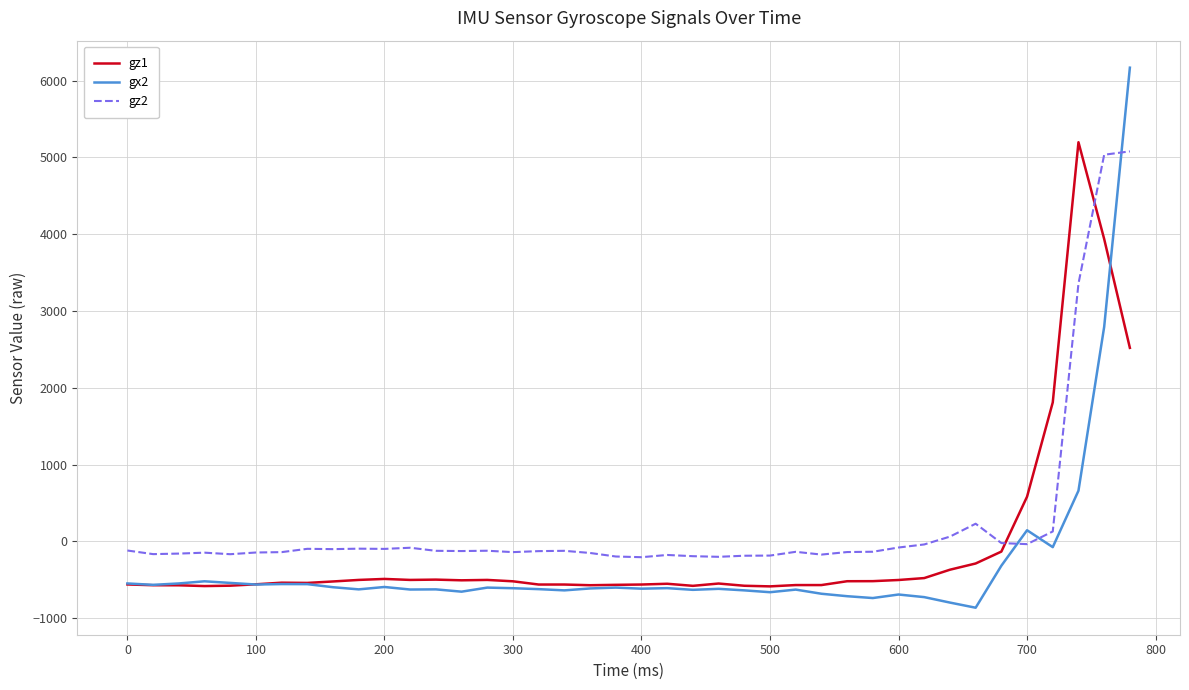

Which series has the largest total across all categories?

gz2